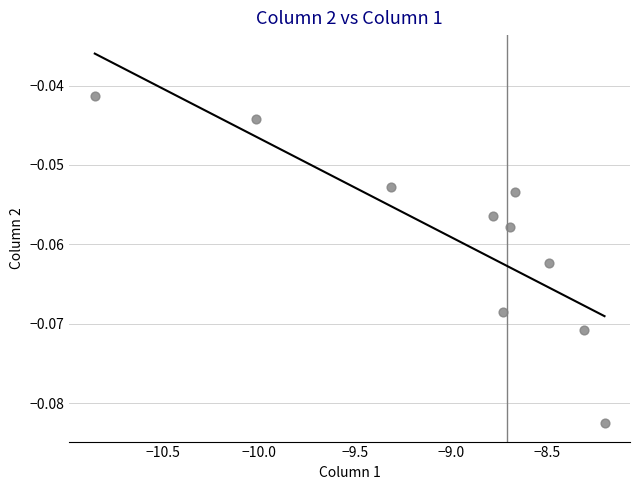

What is the range of X values (max minus min)?

2.7